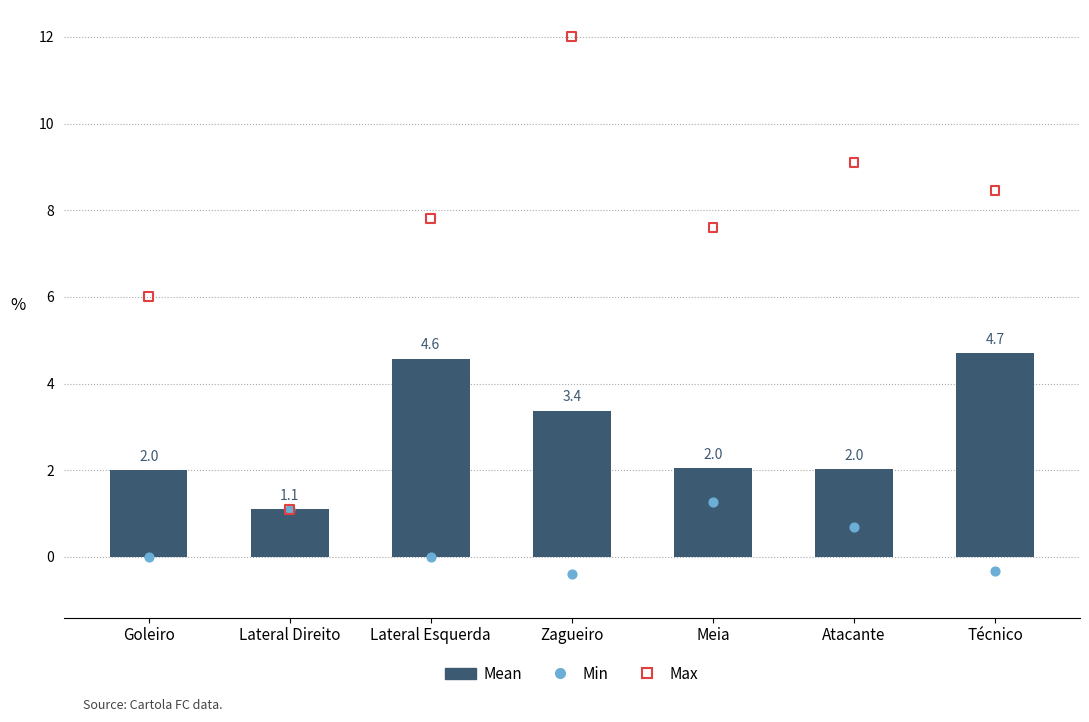

At which category is the sum across all series the highest?

Zagueiro